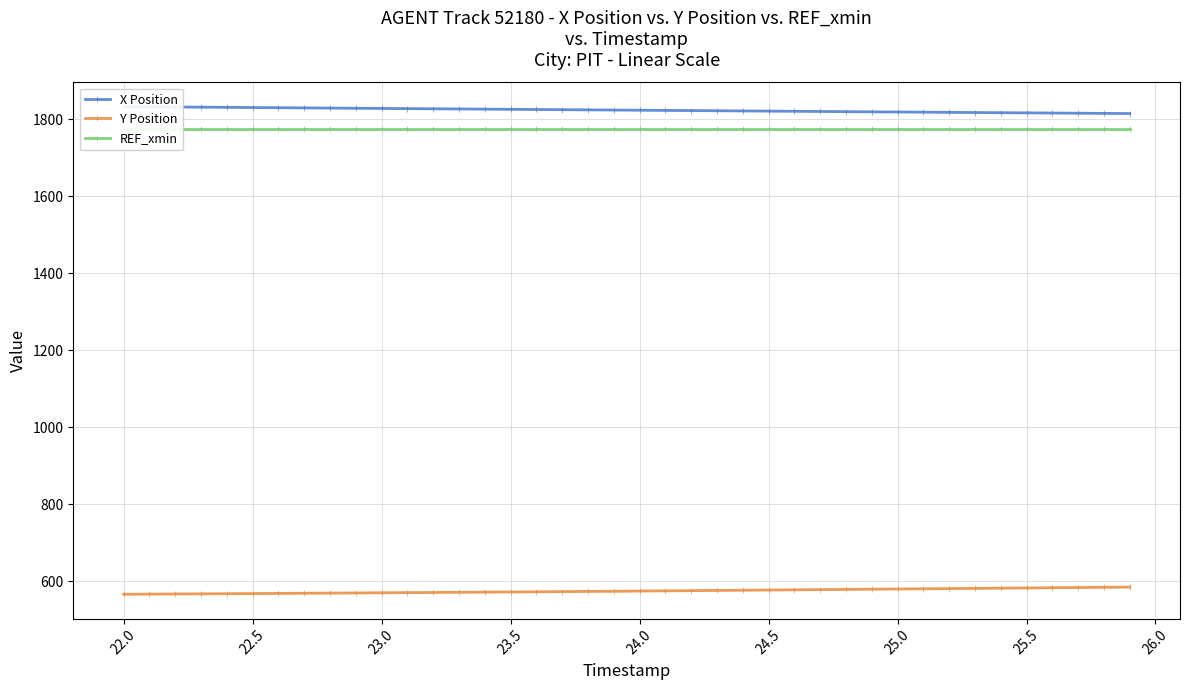

What is the lowest value of the Y Position series?

565.6